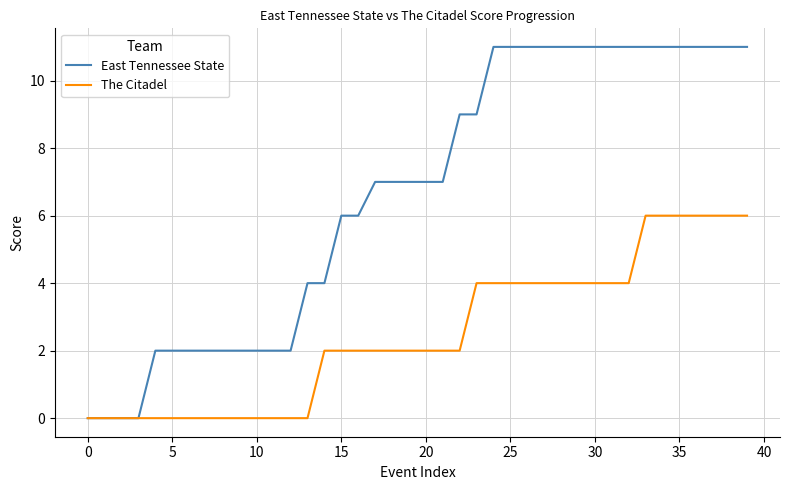

What is the highest value of the The Citadel series?

6